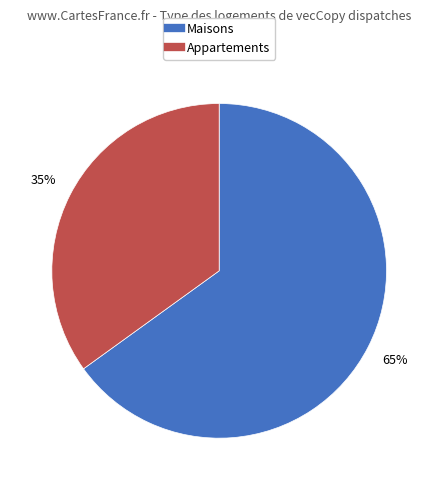

To the nearest percent, what is the difference between the largest and smallest slice percentages?

30%